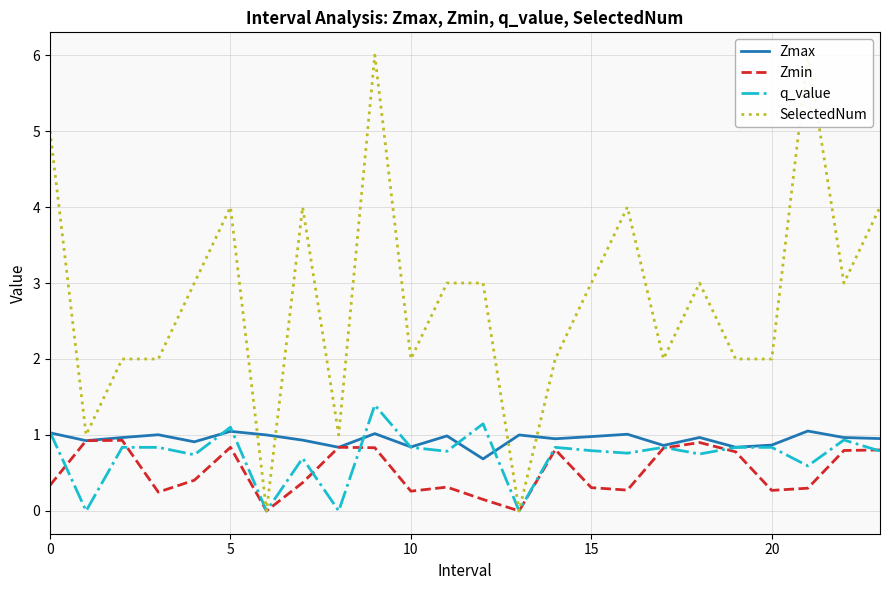

How many series are shown in this chart?

4